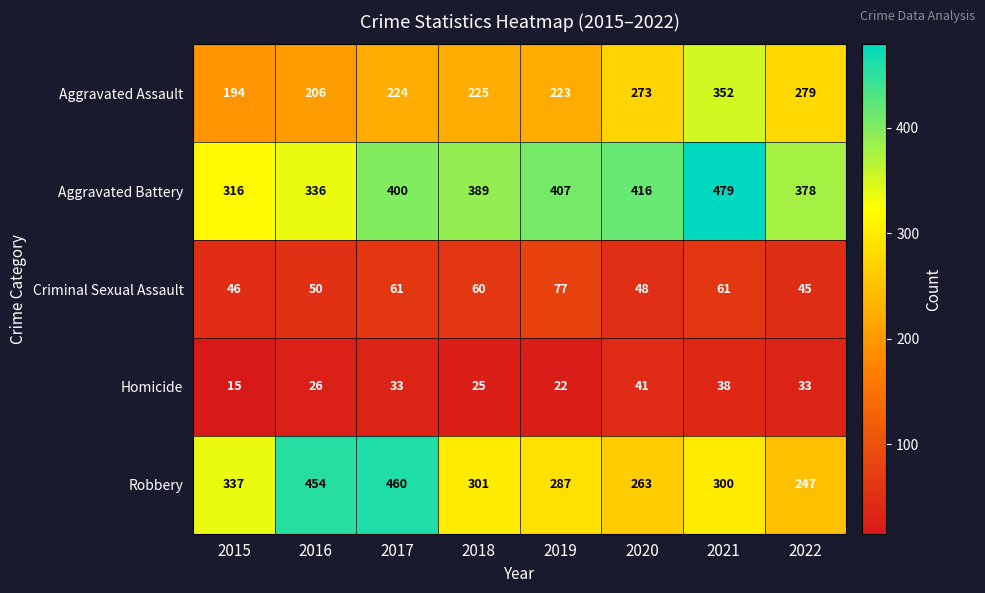

Is the value of Homicide at 2018 greater than the value of Aggravated Assault at 2015?

No